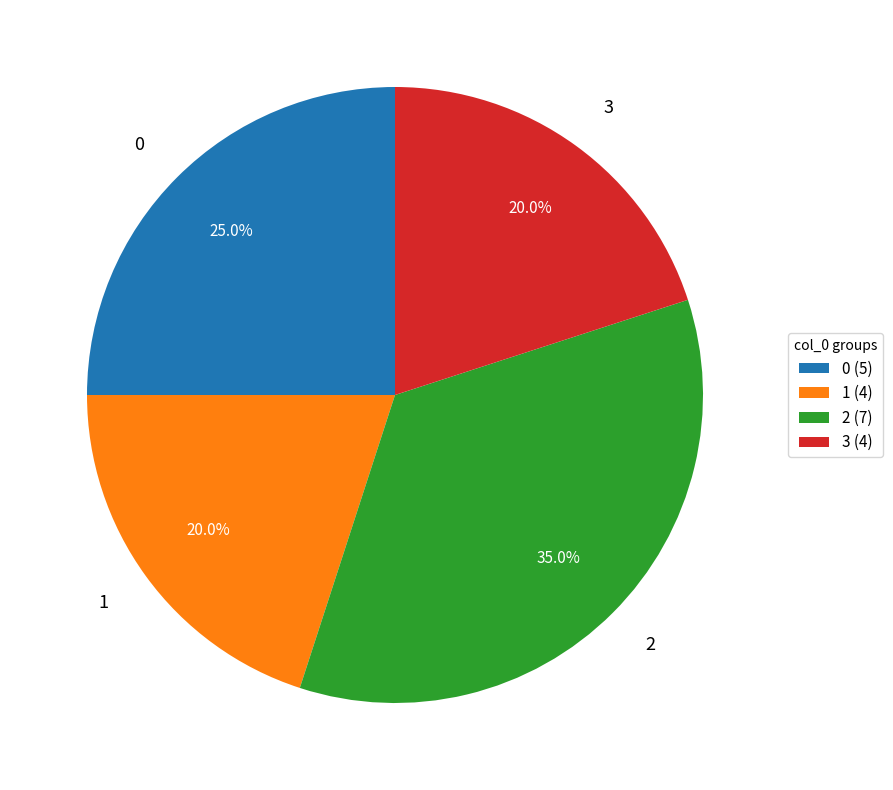

Count the number of slices in the pie.

4